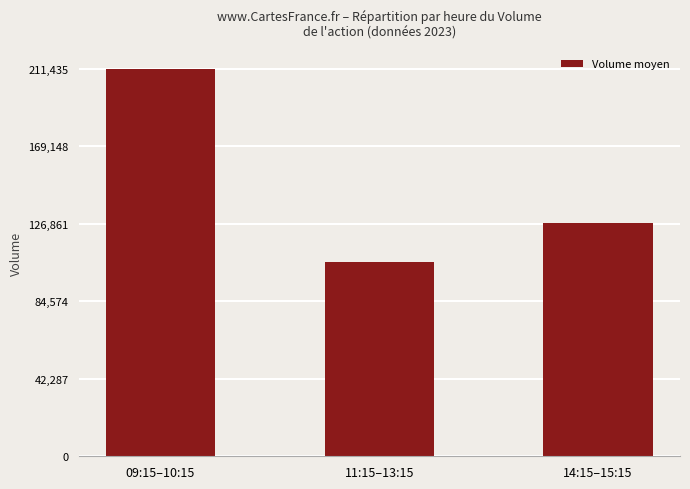

What is the maximum value shown in the chart?

211435